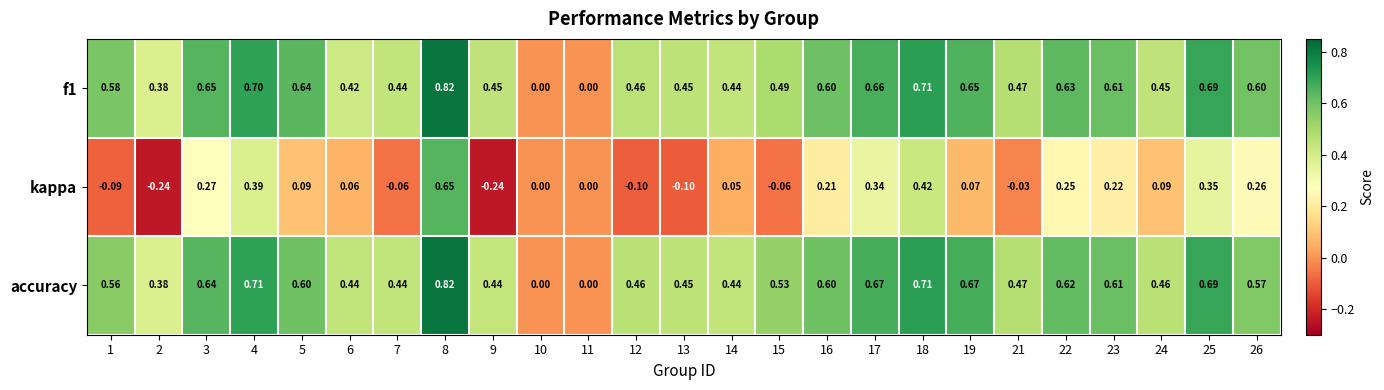

Which series changed the most between 1 and 8?

kappa